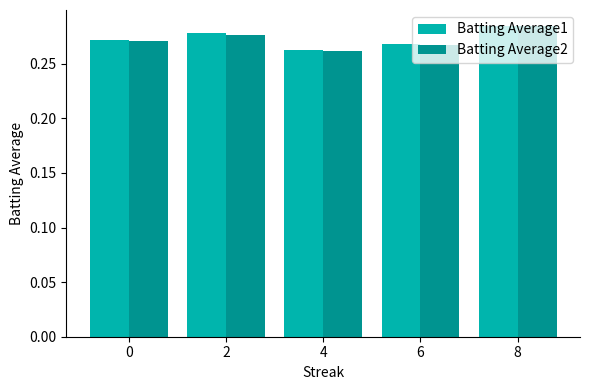

Which series changed the most between 0 and 8?

Batting Average2